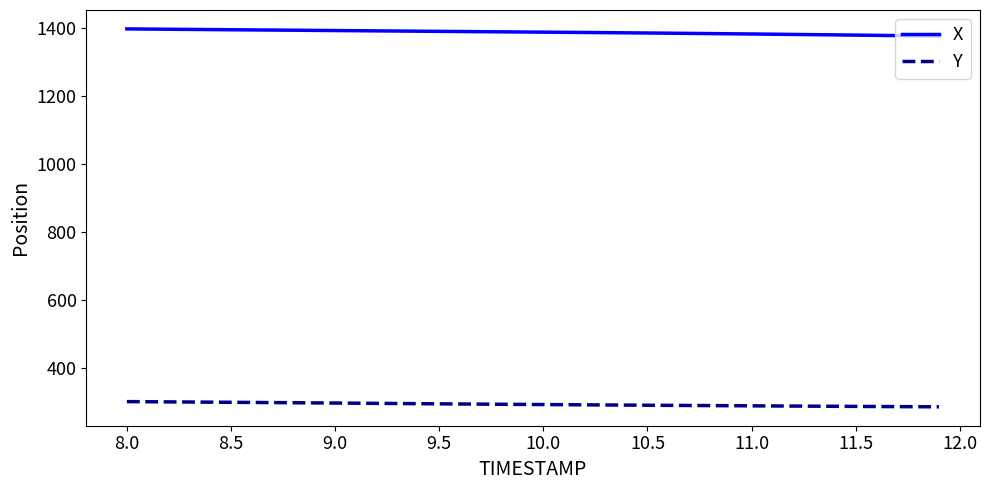

List the series in order of their overall mean, lowest first.

Y, X